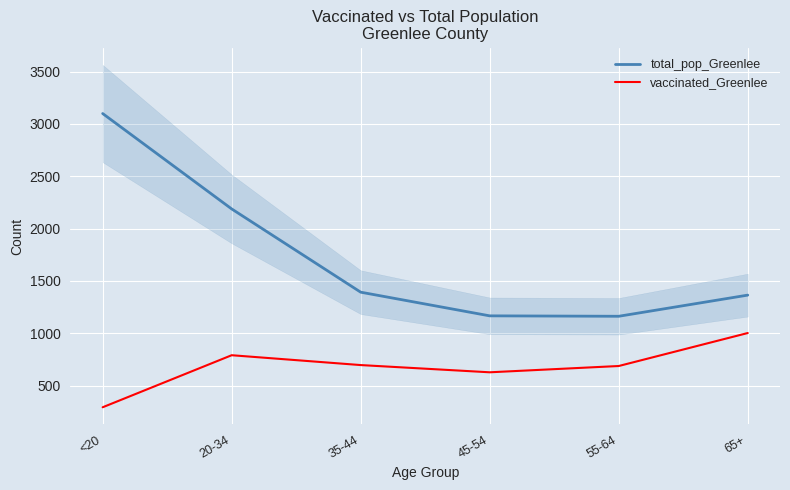

True or false: vaccinated_Greenlee and total_pop_Greenlee intersect in this chart.

False